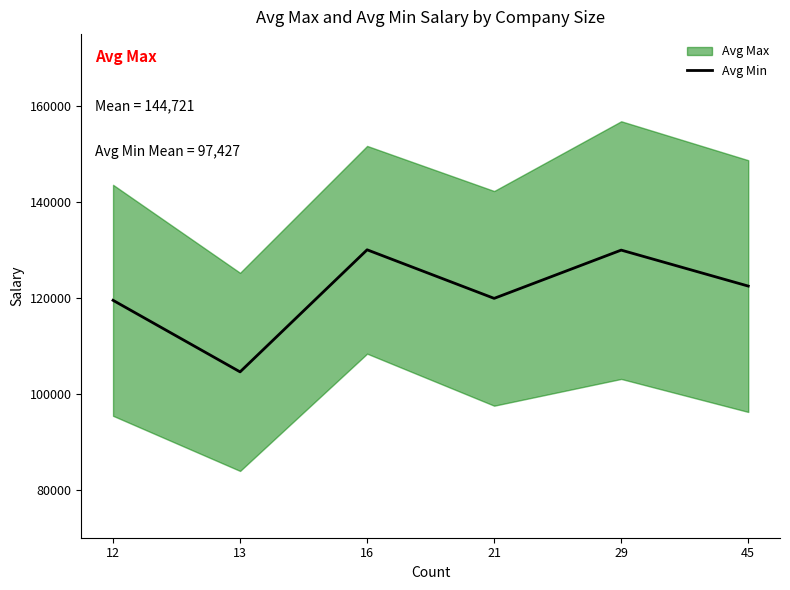

Reading right to left, what are all the values shown in this chart?

45=122466.7	29=129965.5	21=119904.8	16=130031.2	13=104576.9	12=119500.0